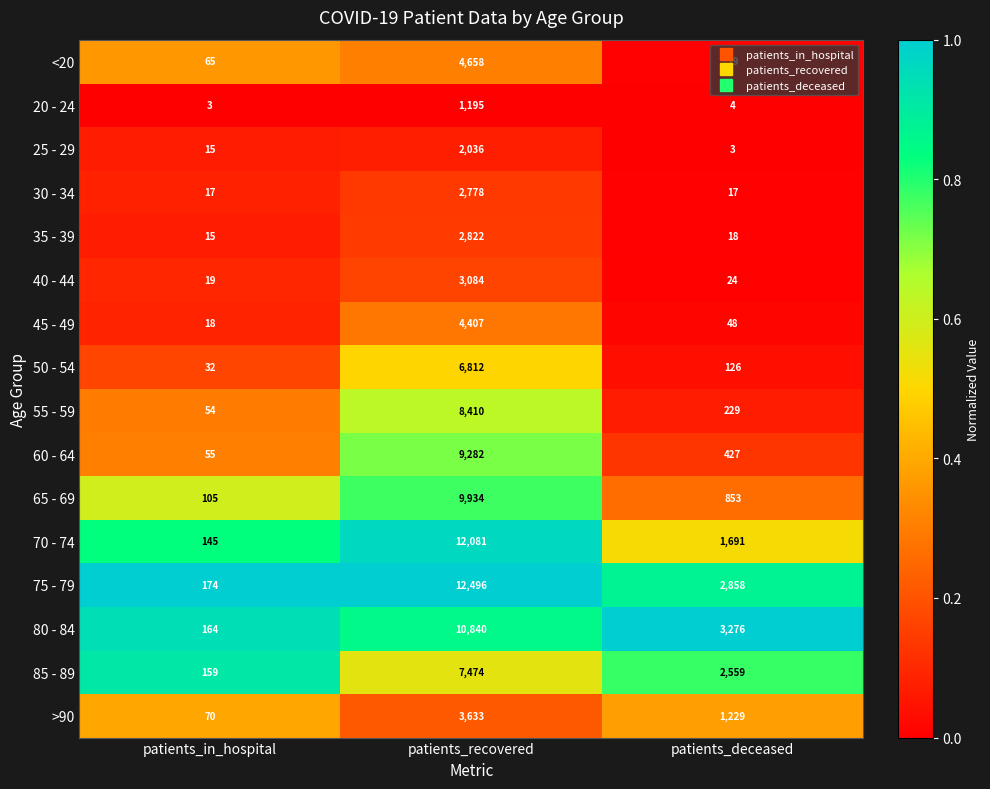

What is the difference between the highest and lowest values at patients_recovered?

11301